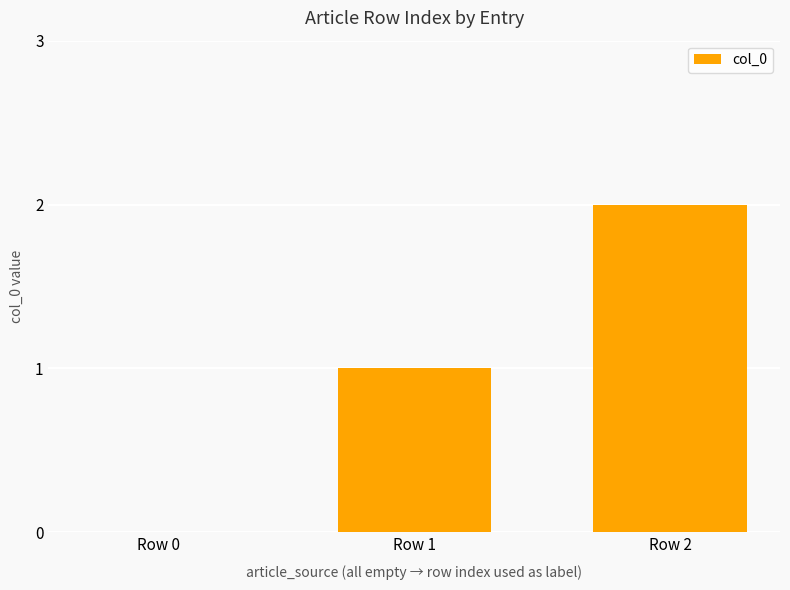

What is the difference between the values at Row 1 and Row 2?

1